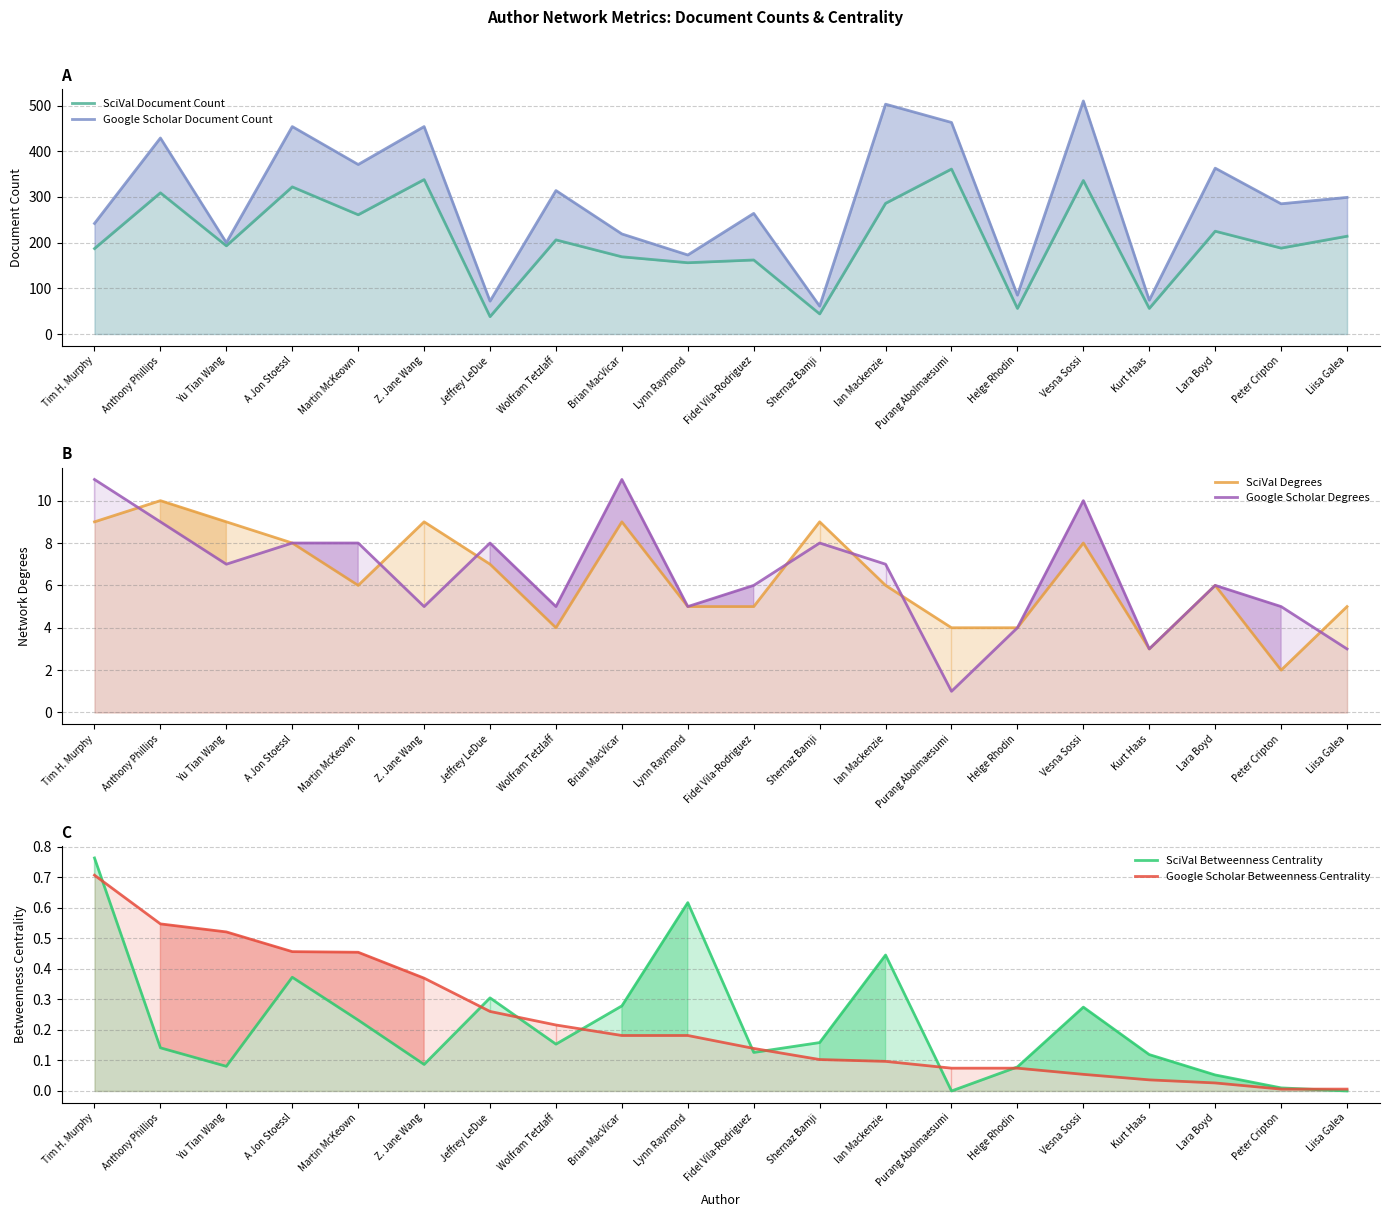

Is it true that SciVal Degrees equals 5.0 at Liisa Galea?

True